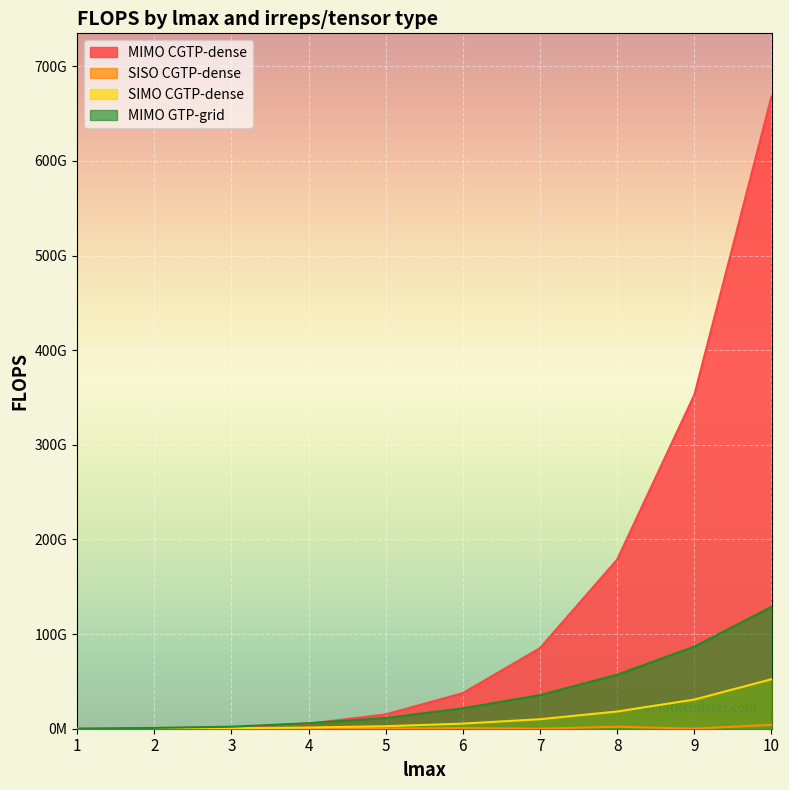

What is the difference between the MIMO CGTP-dense values at 9 and 8?

174106394628